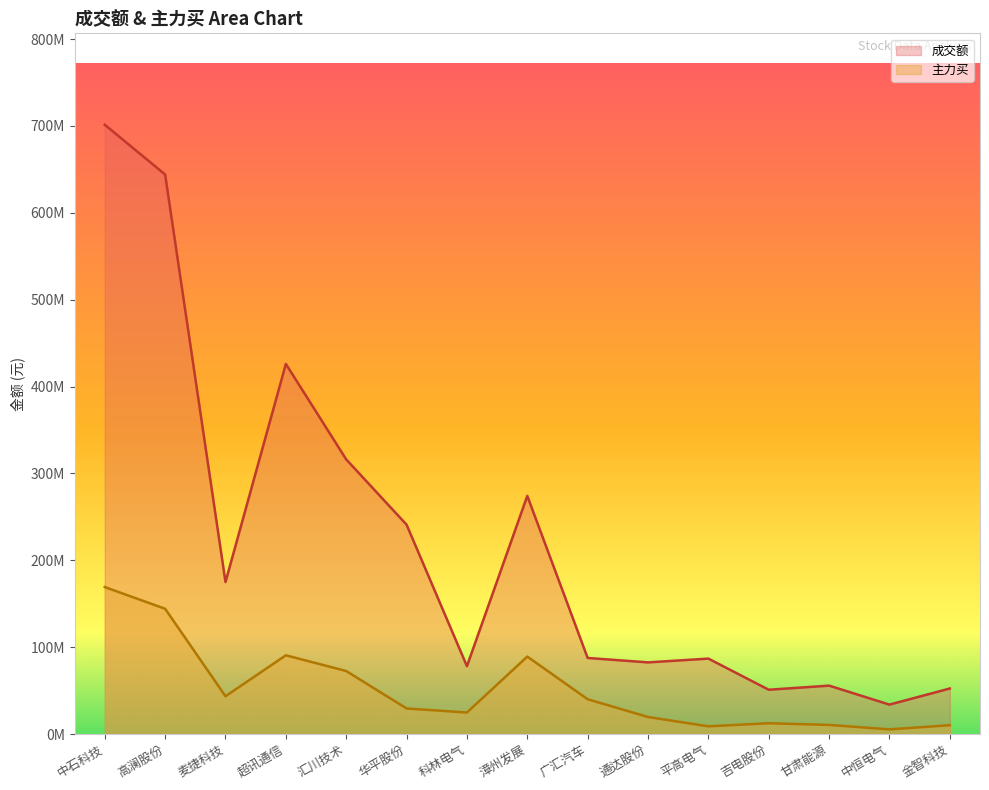

At which label does 主力买 first exceed 29402523?

中石科技